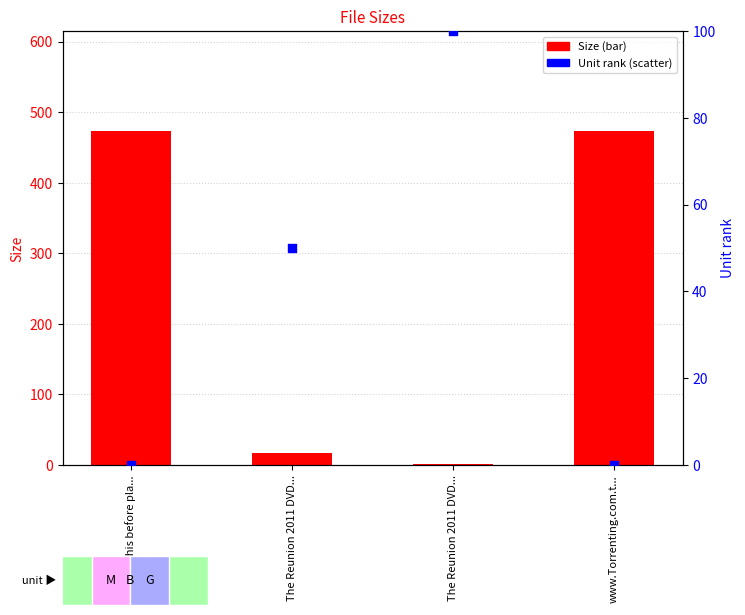

Which series reaches the minimum Y coordinate?

Unit rank